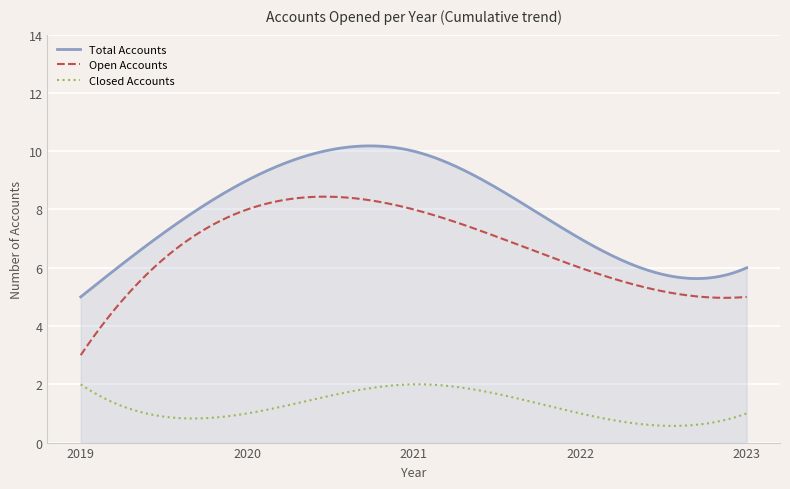

What is the smallest value displayed?

0.6